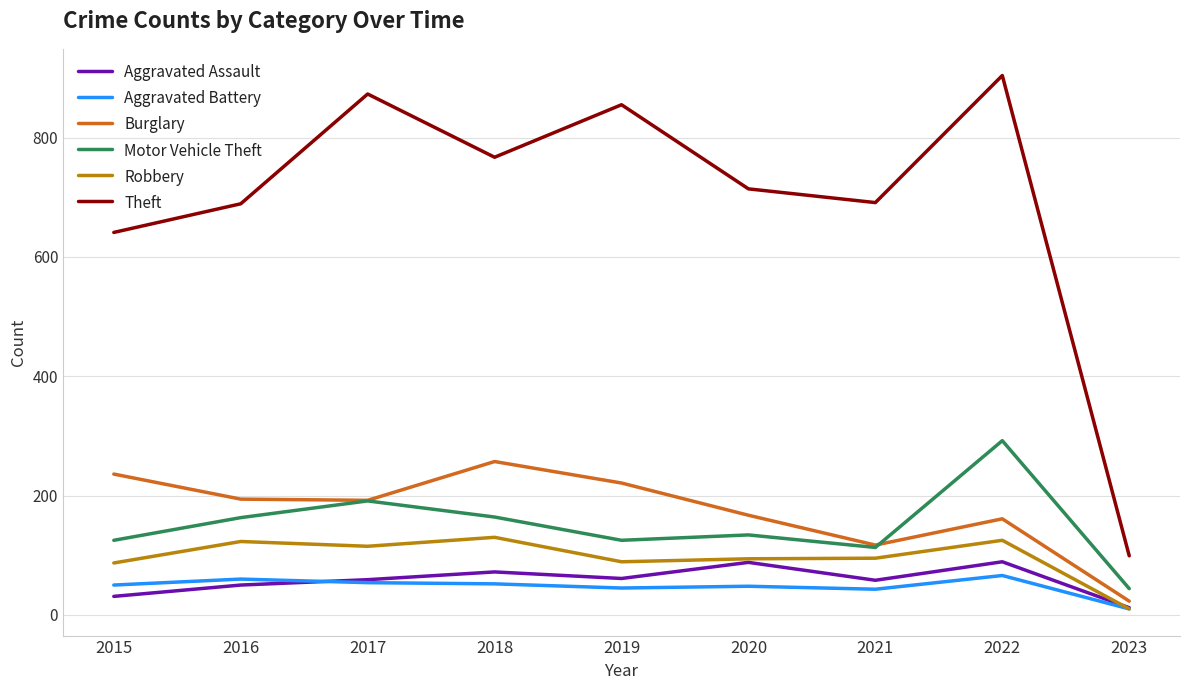

What is the maximum value for Motor Vehicle Theft?

292